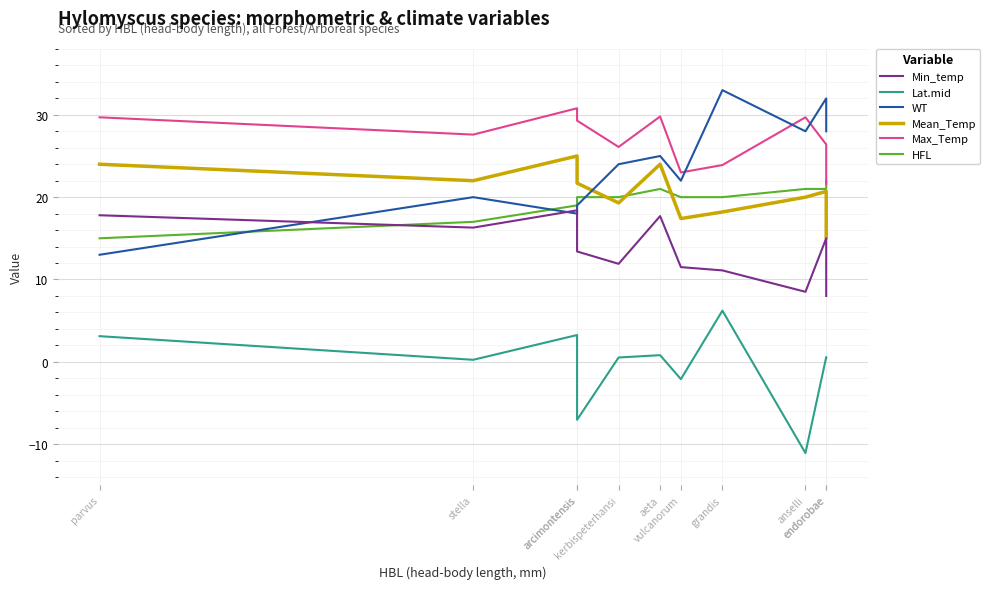

What is the difference between the maximum and minimum values in the WT series?

20.0